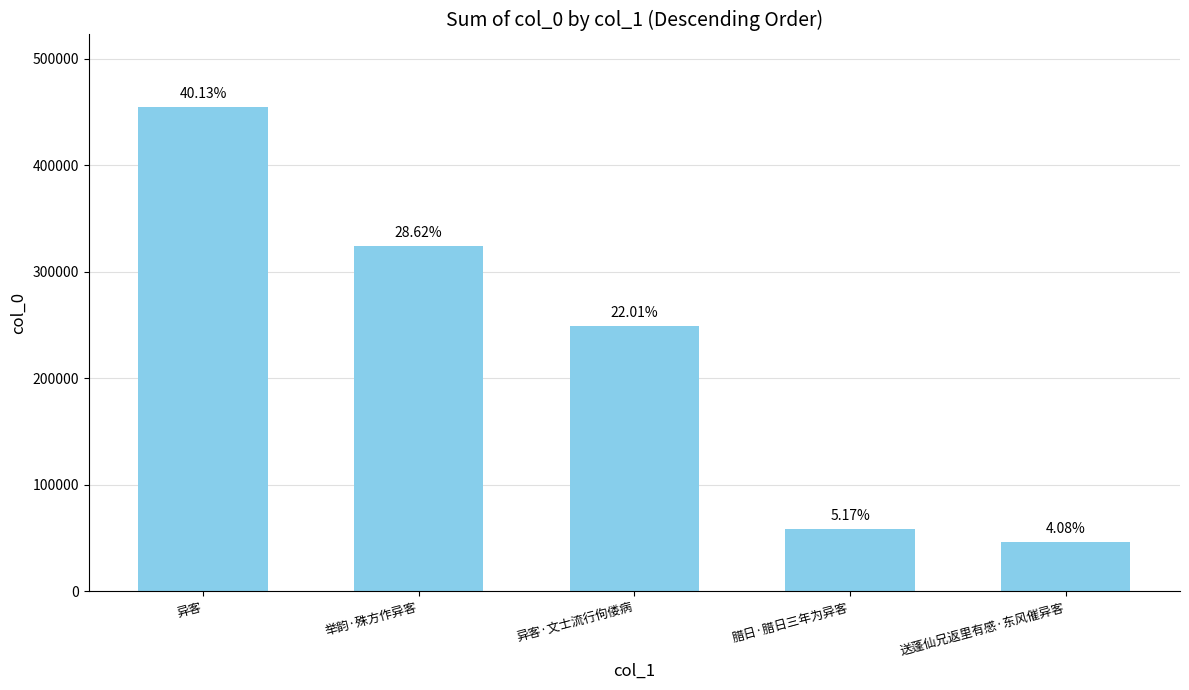

Rank the categories by value from lowest to highest.

送蓬仙兄返里有感·东风催异客, 腊日·腊日三年为异客, 异客·文士流行佝偻病, 举韵·殊方作异客, 异客